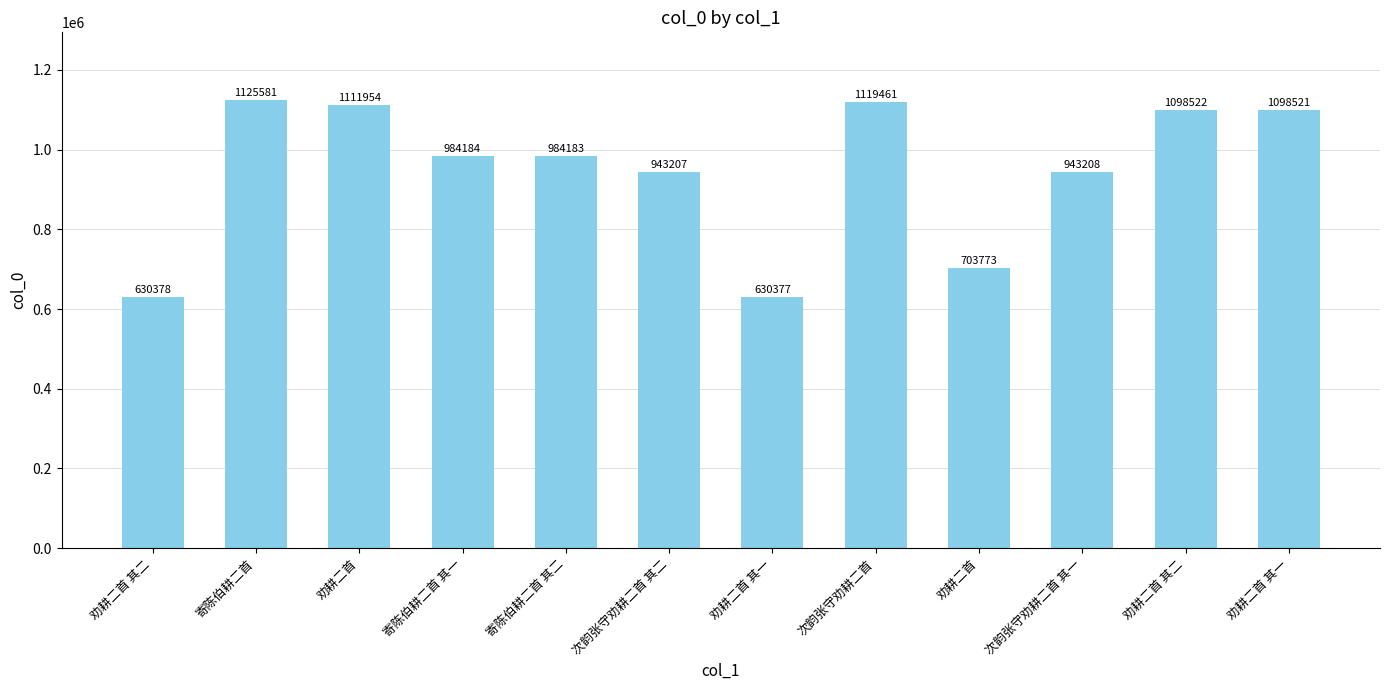

What is the value of the 4th bar from the left?

984184